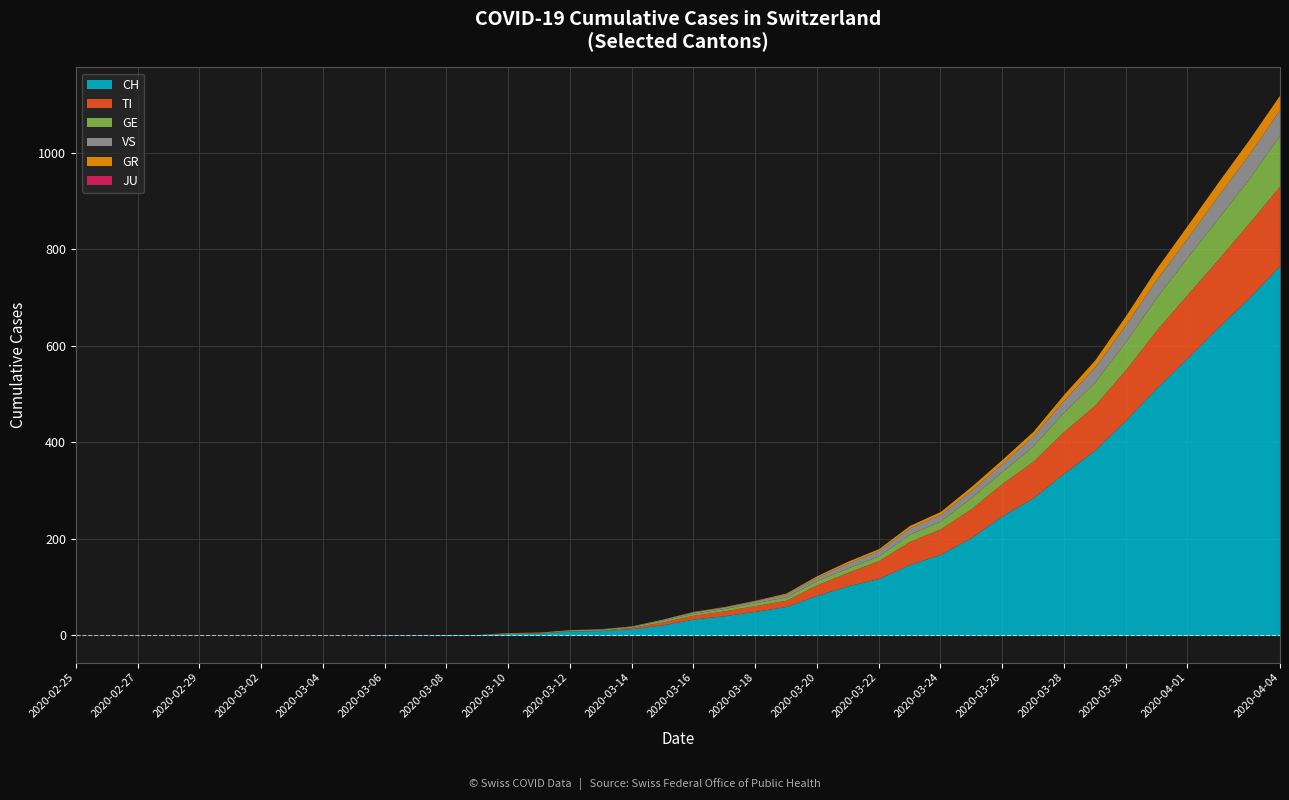

What position from the right is 2020-03-22?

14